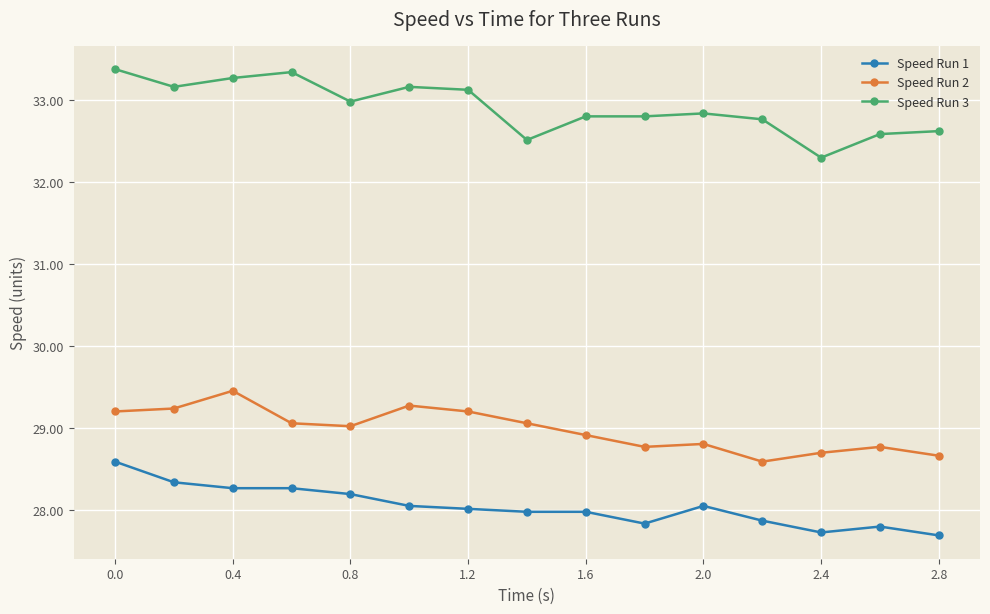

What is the sum of all Speed Run 2 values?

434.6